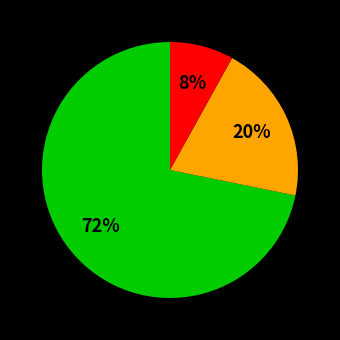

To the nearest percent, what is the difference between the largest and smallest slice percentages?

64%